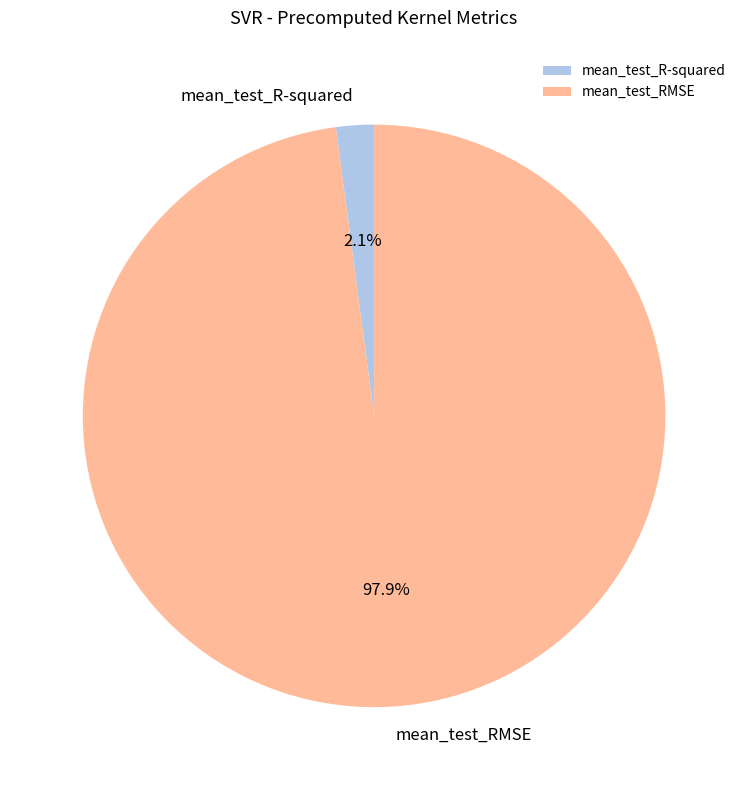

Between mean_test_RMSE and mean_test_R-squared, which is larger?

mean_test_RMSE